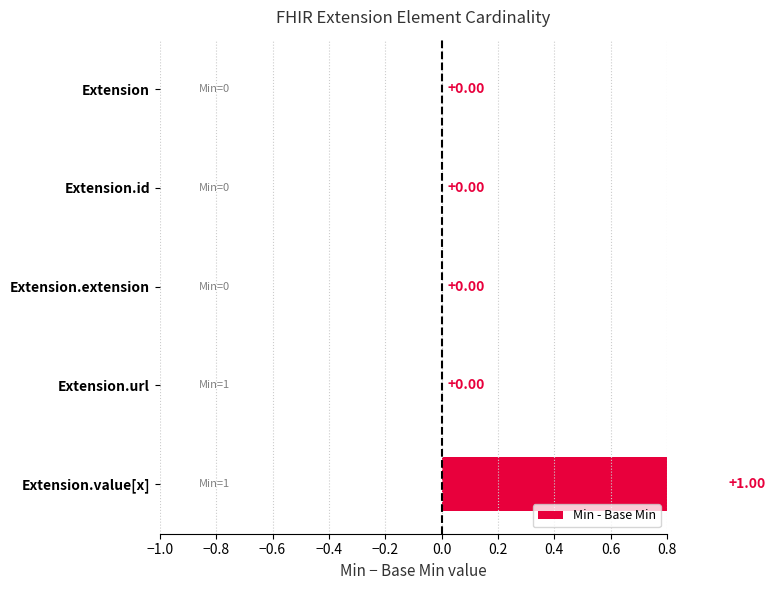

How many bars are there in total?

5